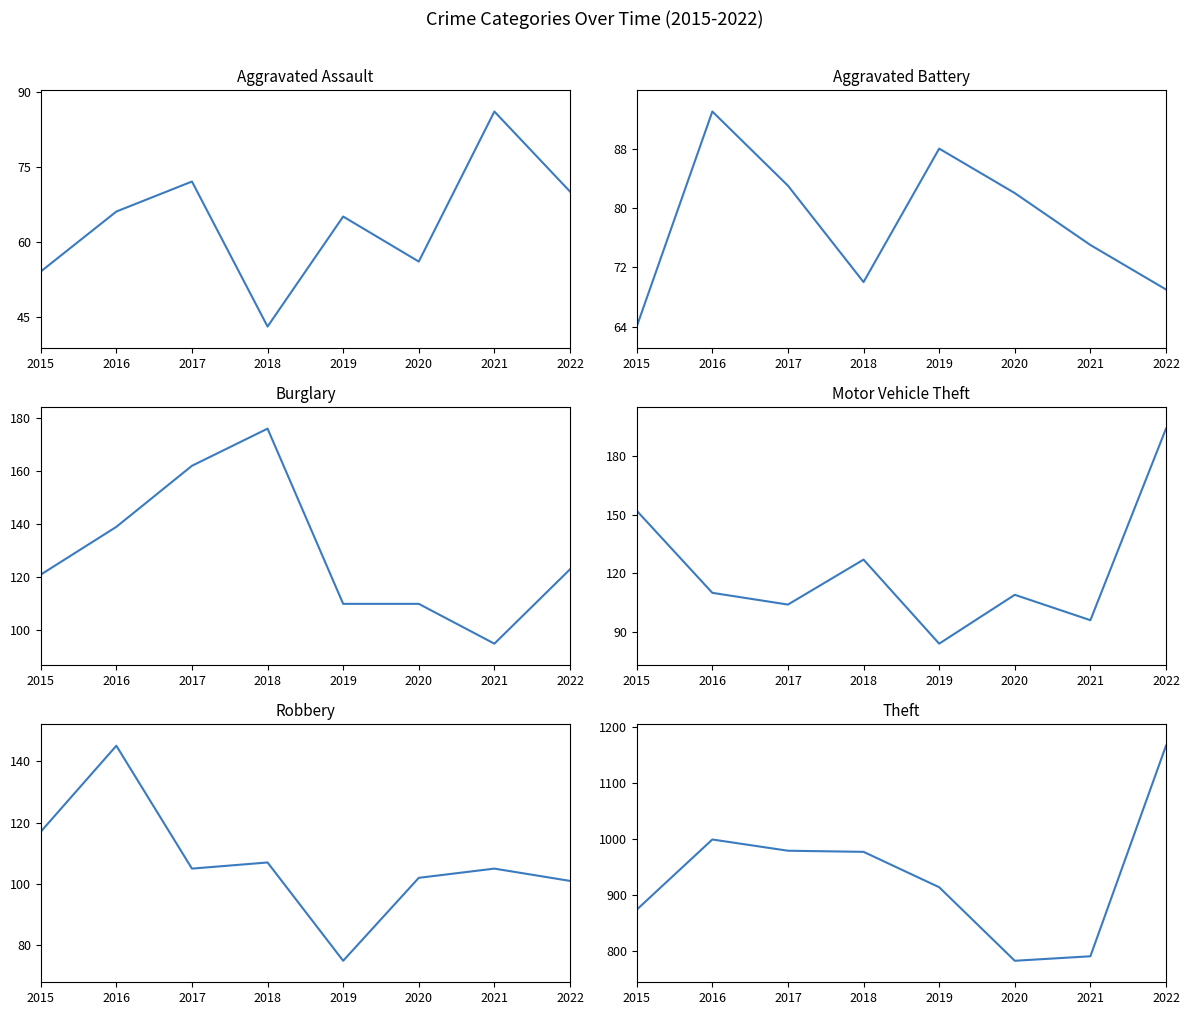

In Theft, how many points are higher than both neighbors (excluding endpoints)?

1